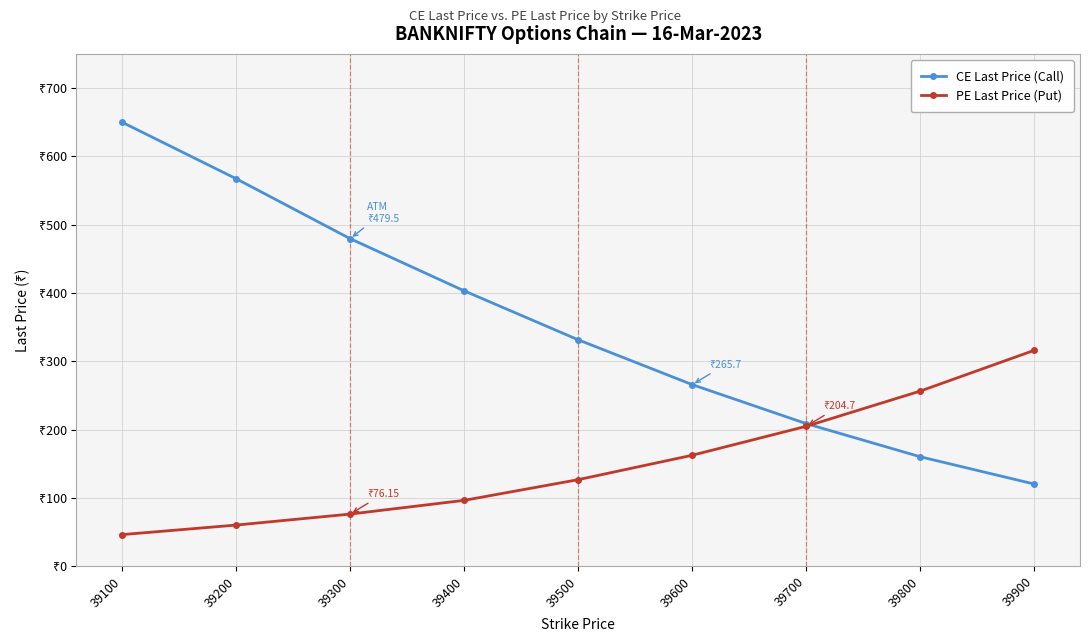

Reading left to right, transcribe all the data shown in this chart.

CE Last Price (Call): 650.0	567.3	479.5	403.1	331.4	265.7	208.6	160.1	120.1
PE Last Price (Put): 46.1	60.0	76.2	96.2	126.5	162.3	204.7	256.3	316.0